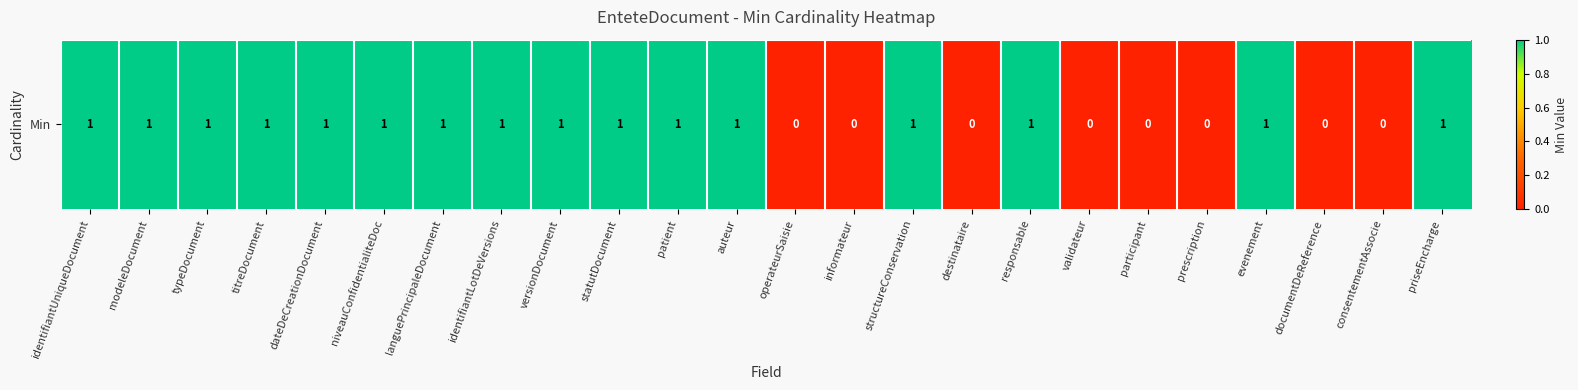

The chart shows a value of 0 at identifiantLotDeVersions. True or false?

False